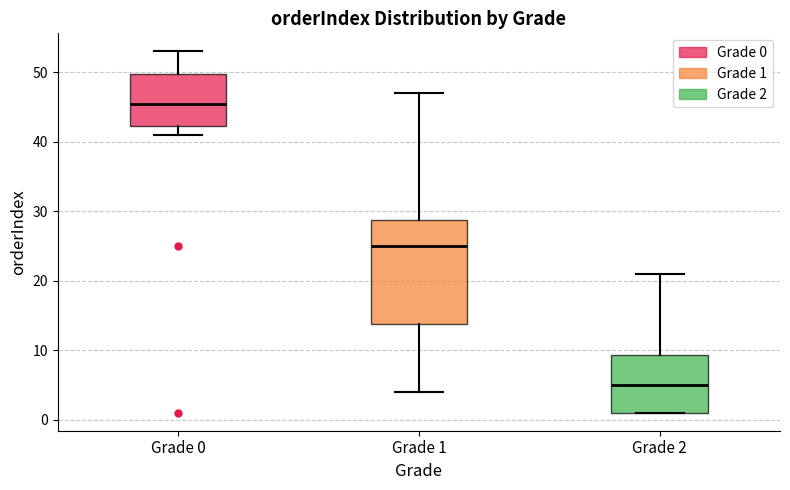

Comparing the boxes themselves (not the whiskers), which one is the tallest?

Grade 1